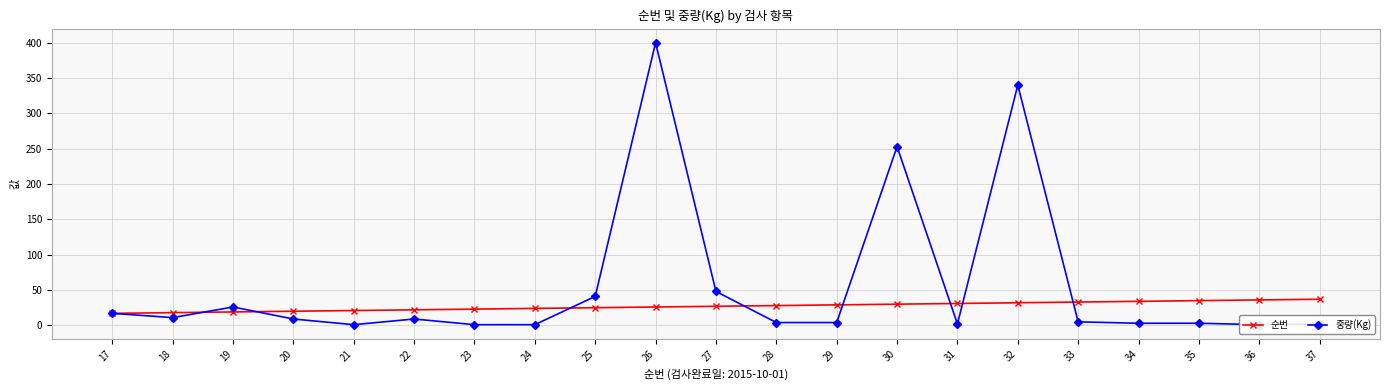

Which series ends up on top after the final intersection of 순번 and 중량(Kg)?

순번